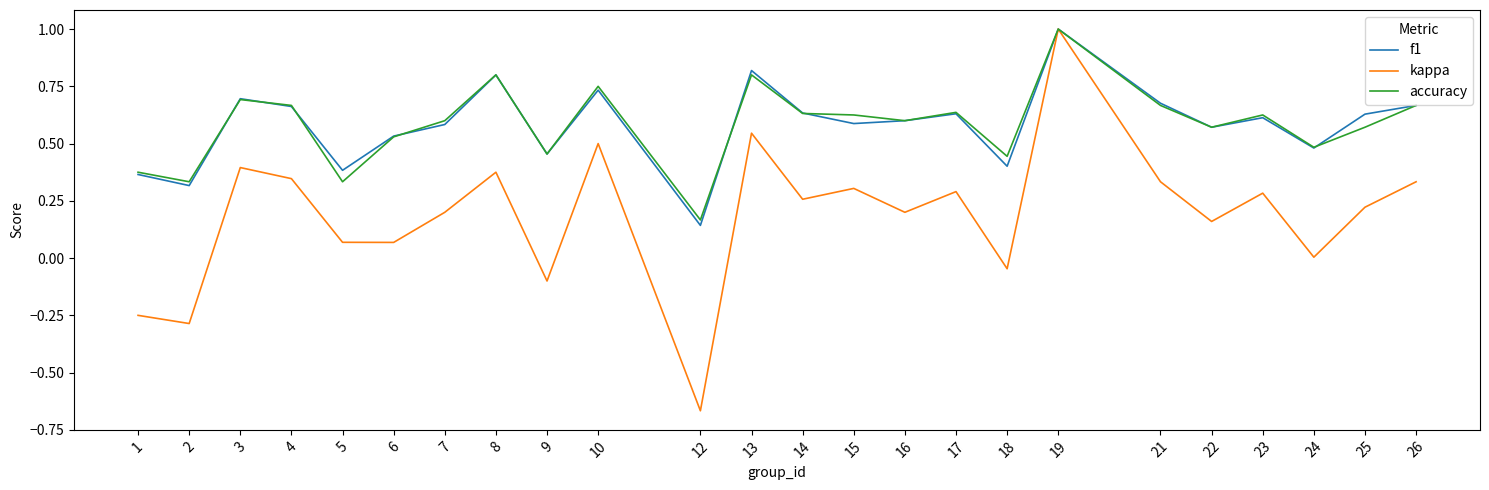

At which category is the sum across all series the highest?

19